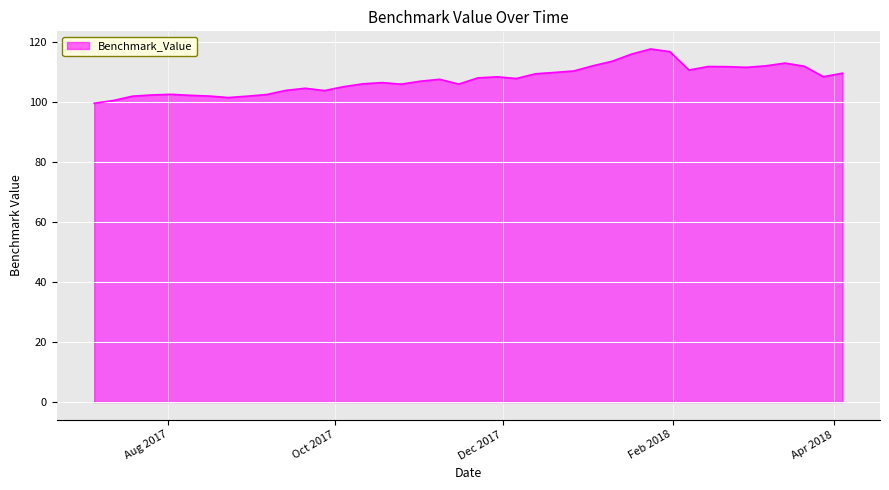

What is the difference between the maximum and second lowest values?

17.2